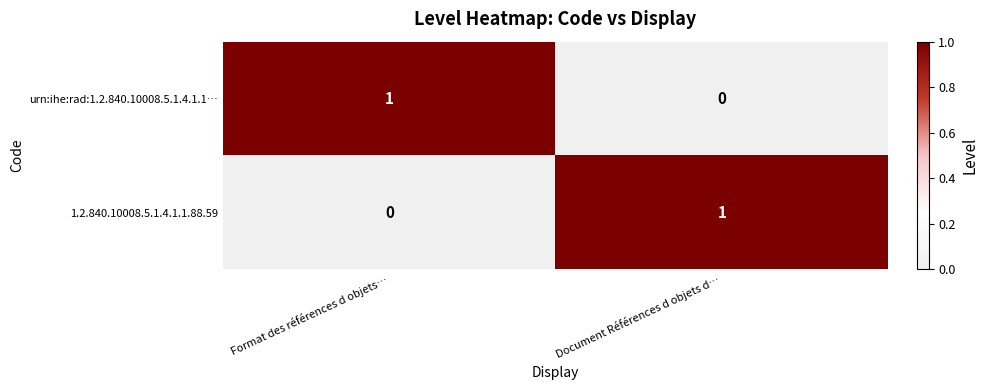

At Document Références d objets d…, list the series in order from largest to smallest.

1.2.840.10008.5.1.4.1.1.88.59, urn:ihe:rad:1.2.840.10008.5.1.4.1.1…